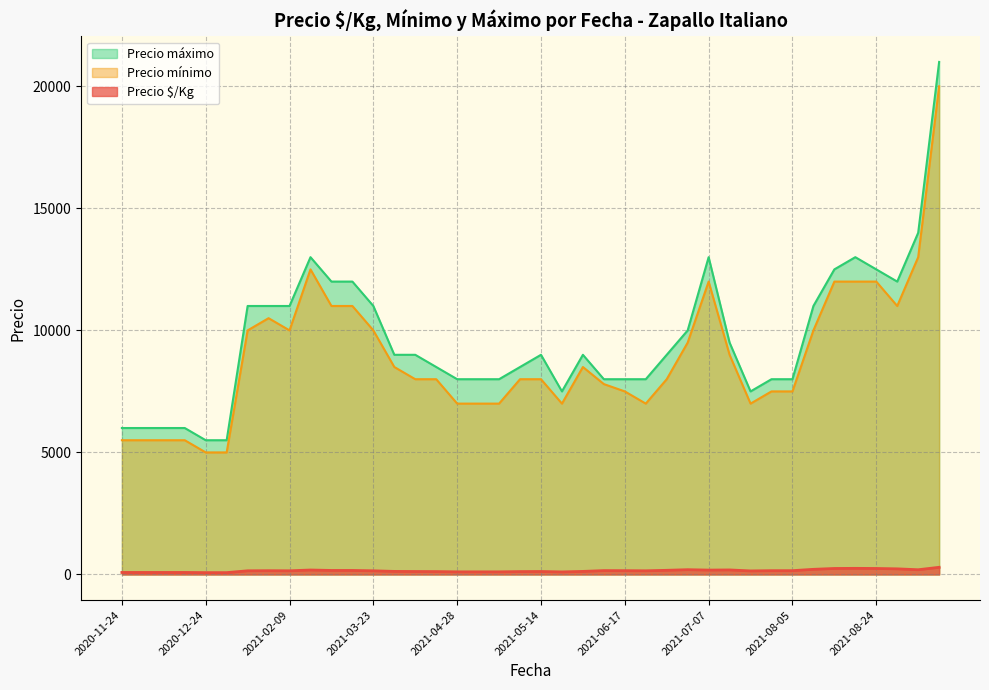

True or false: Precio $/Kg and Precio máximo intersect in this chart.

False